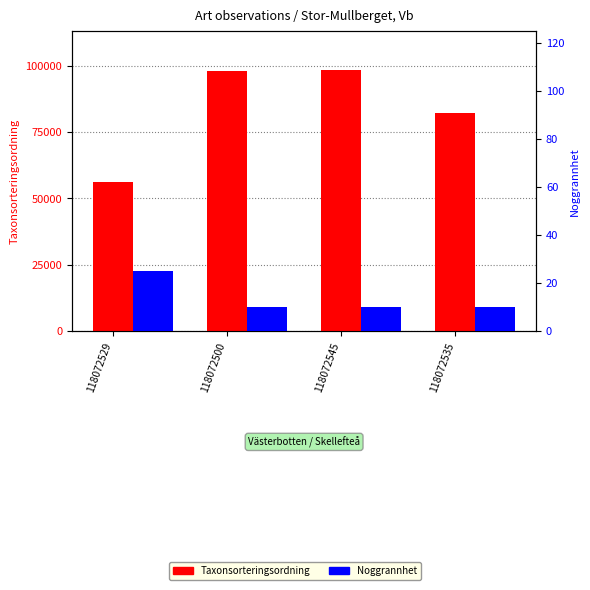

What is the difference between the Noggrannhet values at 118072500 and 118072529?

15